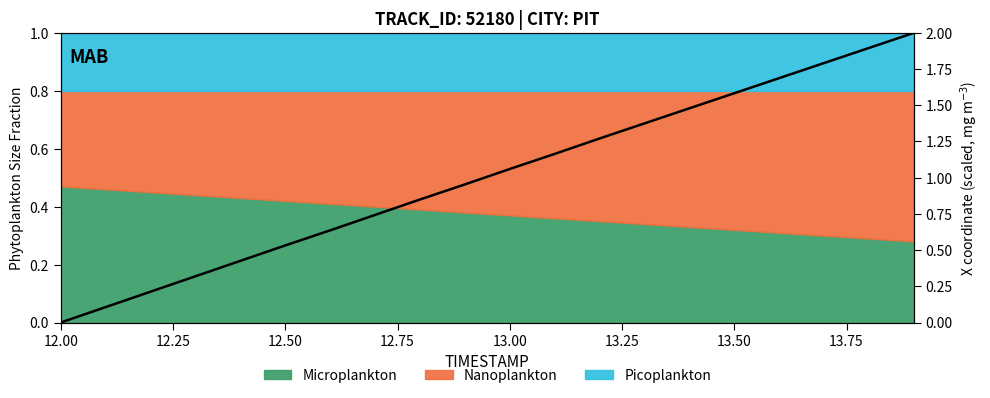

What is the change in value from 13.25 to 13.50?

+0.1